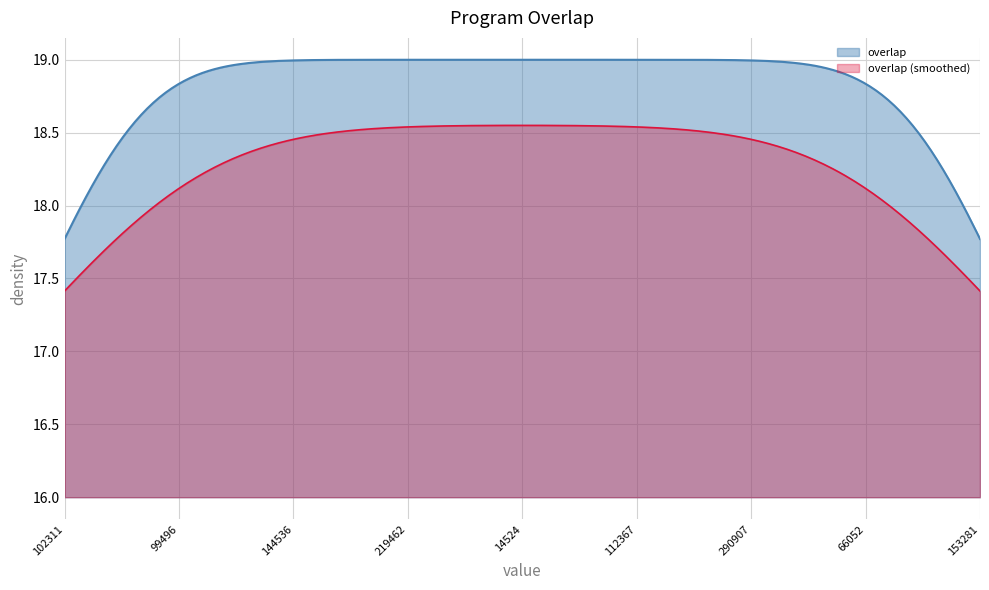

What is the label of the 17th point from the left?

152843